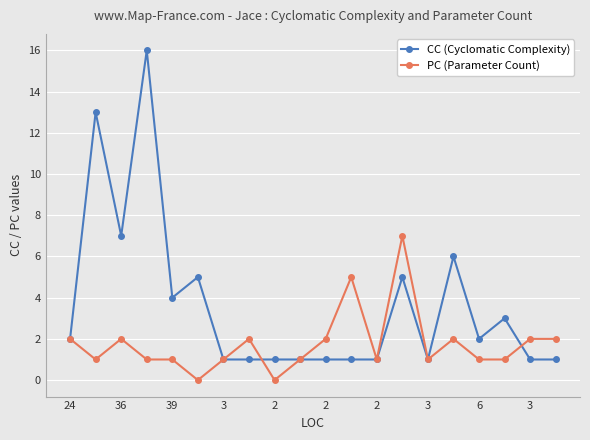

Which series has the largest total across all categories?

CC (Cyclomatic Complexity)